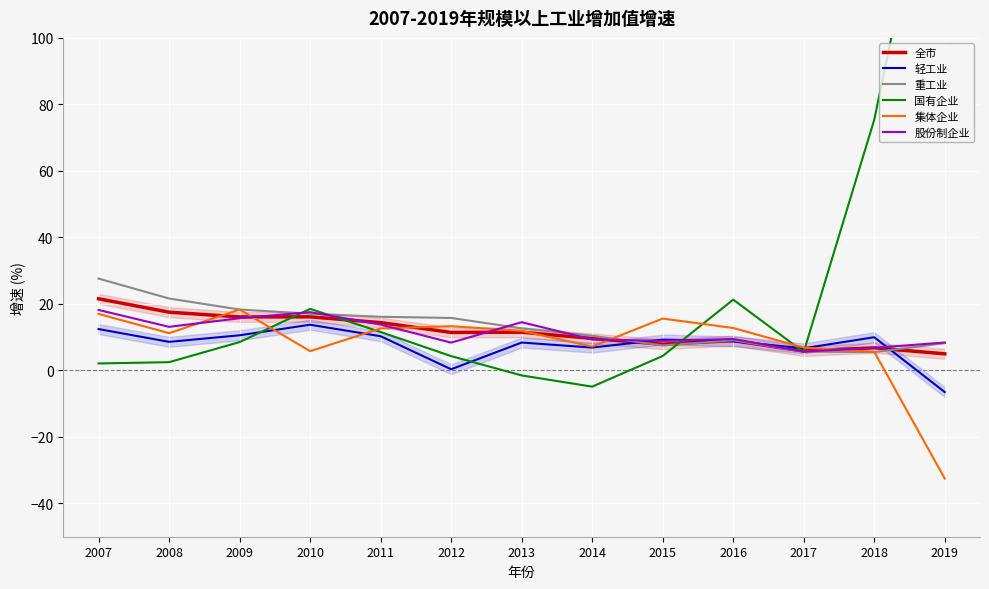

How many interior local peaks does the 股份制企业 series have?

3